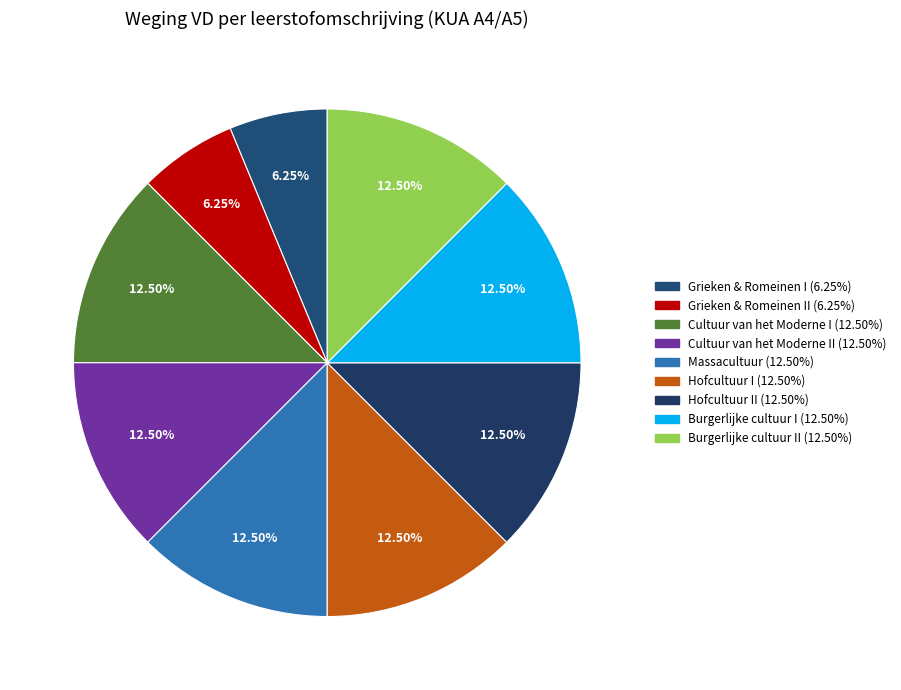

Count the number of slices in the pie.

9